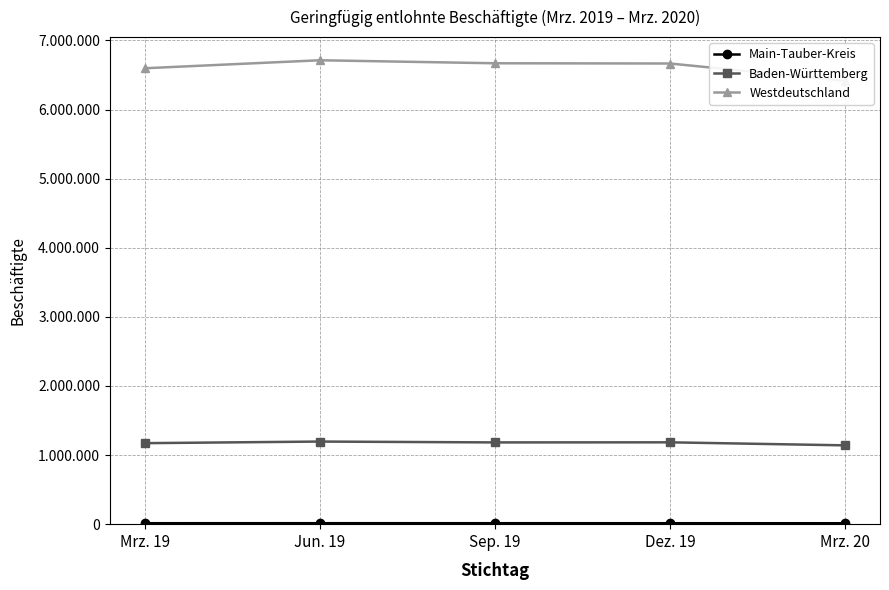

Reading right to left, transcribe all the data shown in this chart.

Main-Tauber-Kreis: Mrz. 20=13367	Dez. 19=13734	Sep. 19=13888	Jun. 19=14015	Mrz. 19=13752
Baden-Württemberg: Mrz. 20=1140611	Dez. 19=1184384	Sep. 19=1183074	Jun. 19=1195441	Mrz. 19=1172233
Westdeutschland: Mrz. 20=6415440	Dez. 19=6666510	Sep. 19=6669878	Jun. 19=6713473	Mrz. 19=6597783